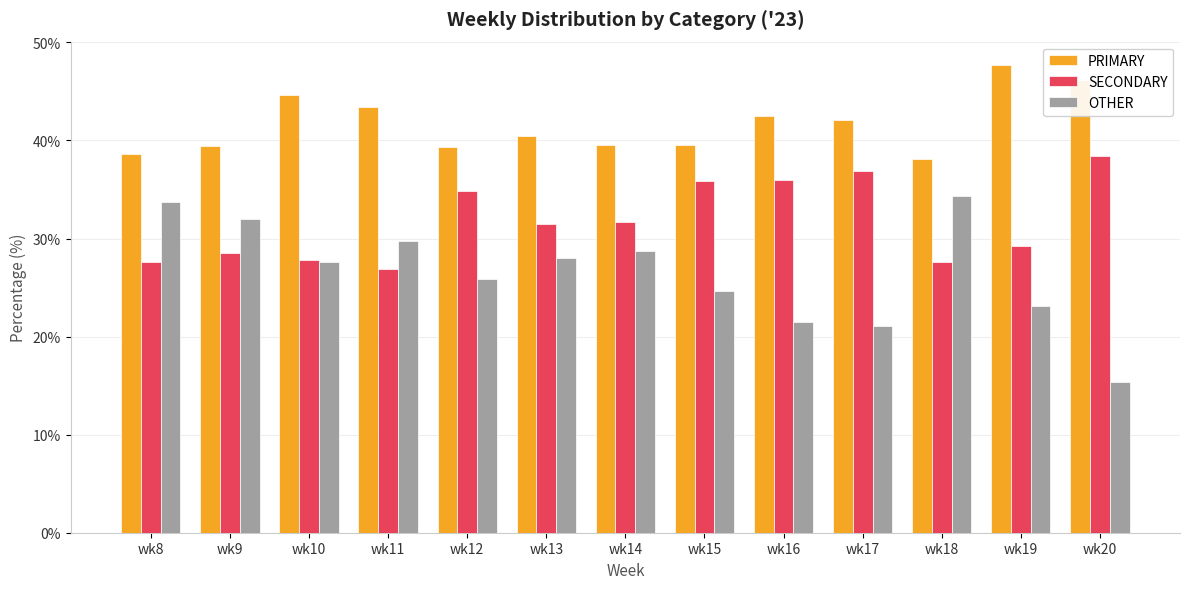

What is the difference between the SECONDARY values at wk8 and wk17?

9.2